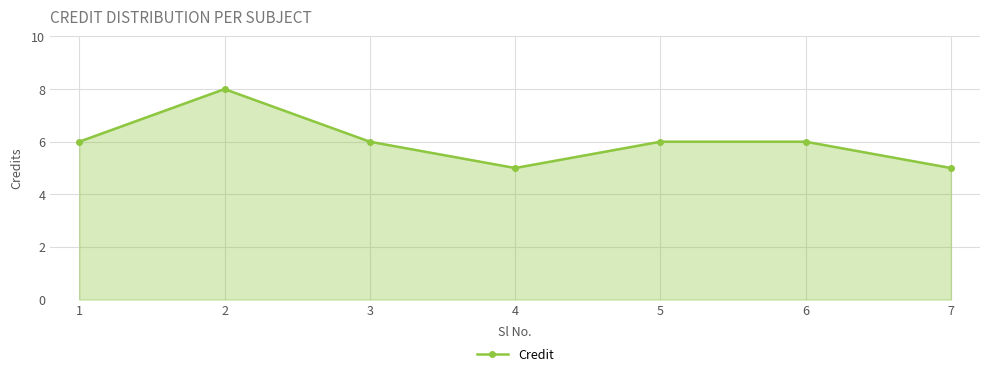

At which category does the data reach its first local peak?

2